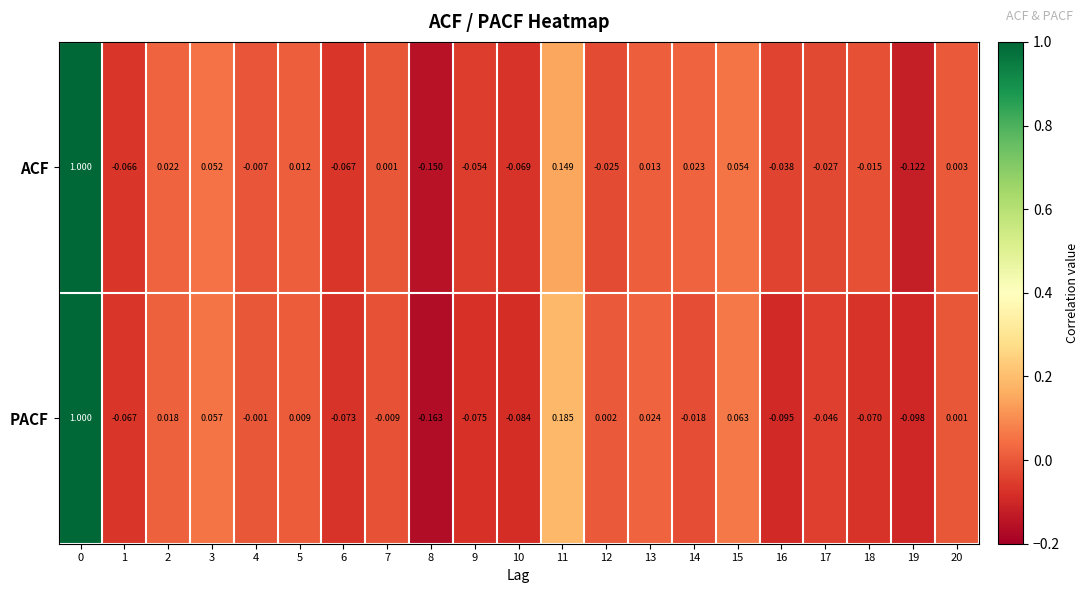

Which series has the largest range (max minus min)?

PACF